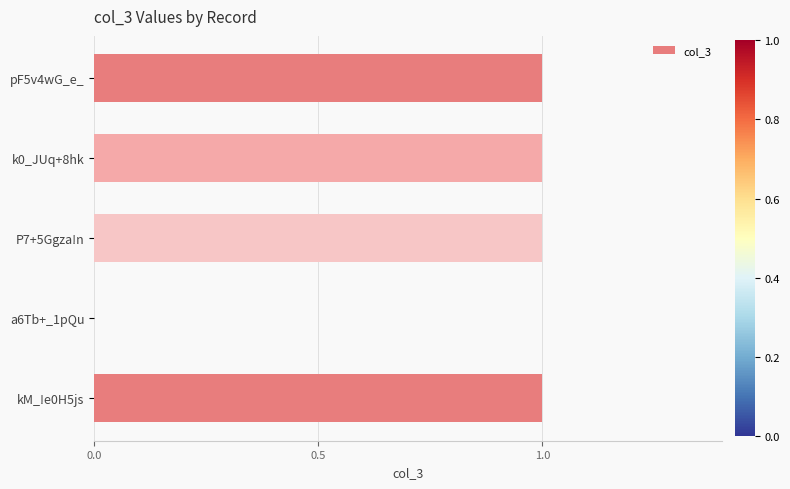

How many series are shown in this chart?

1